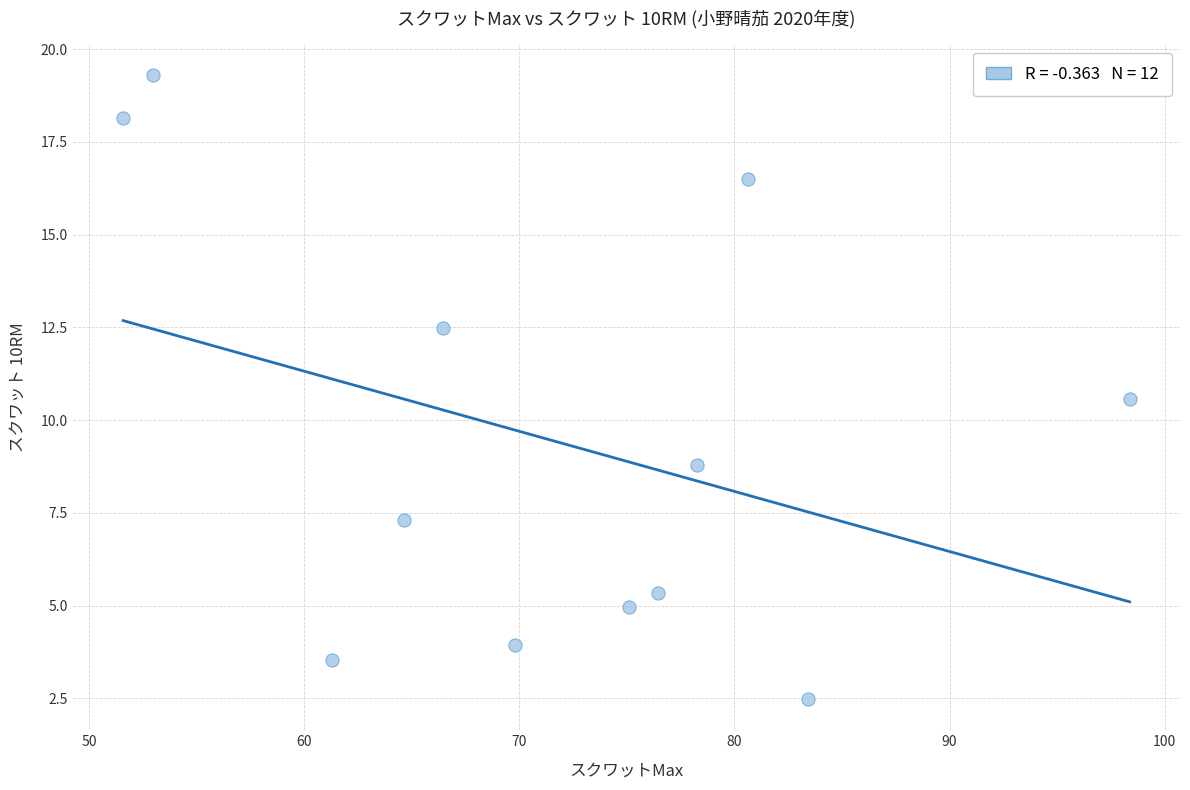

What is the average X value?

71.6